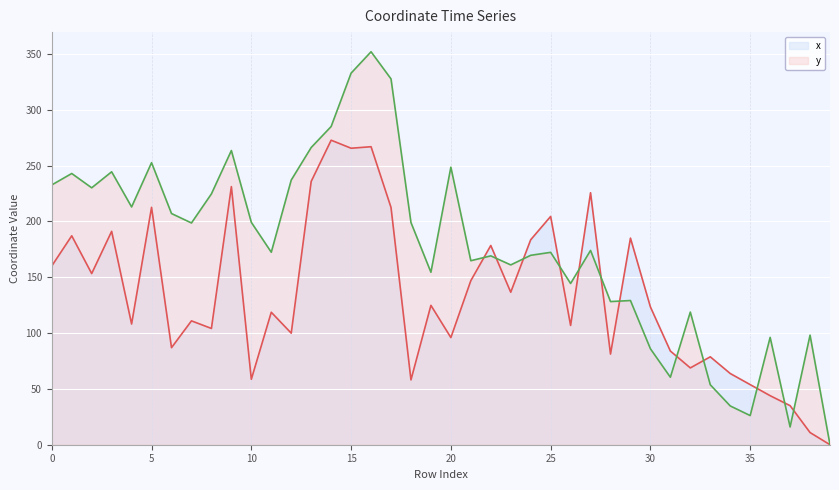

List the series in order of their peak value, highest first.

y, x